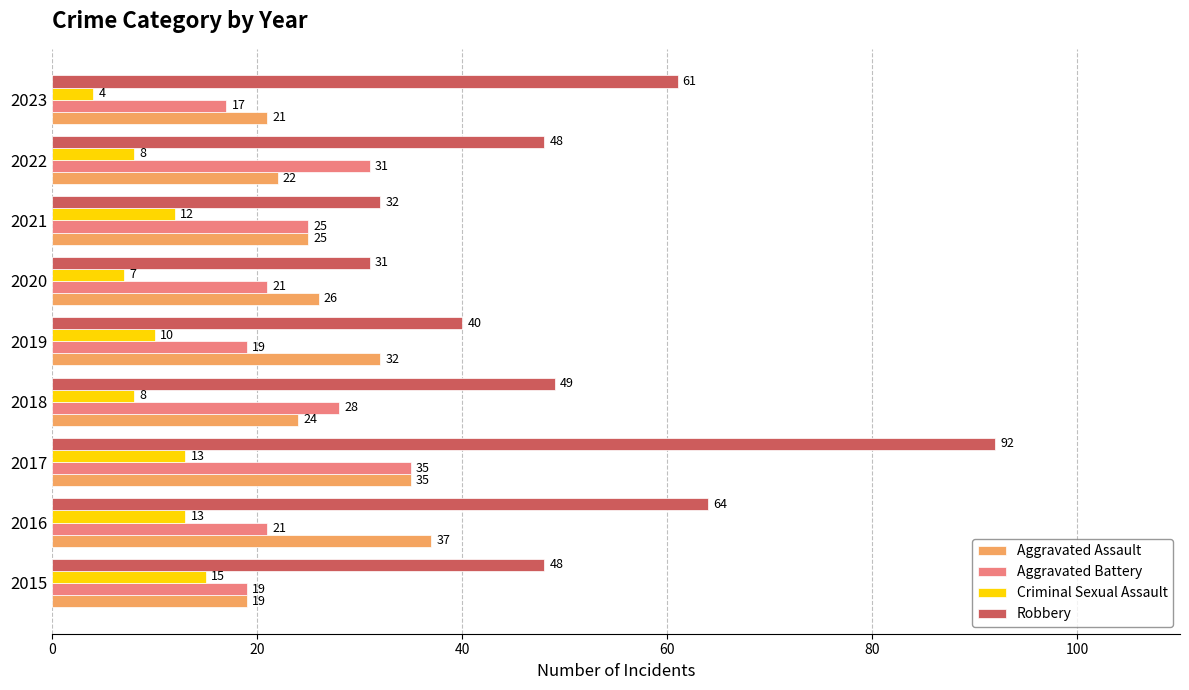

List the series in order of their peak value, lowest first.

Criminal Sexual Assault, Aggravated Battery, Aggravated Assault, Robbery